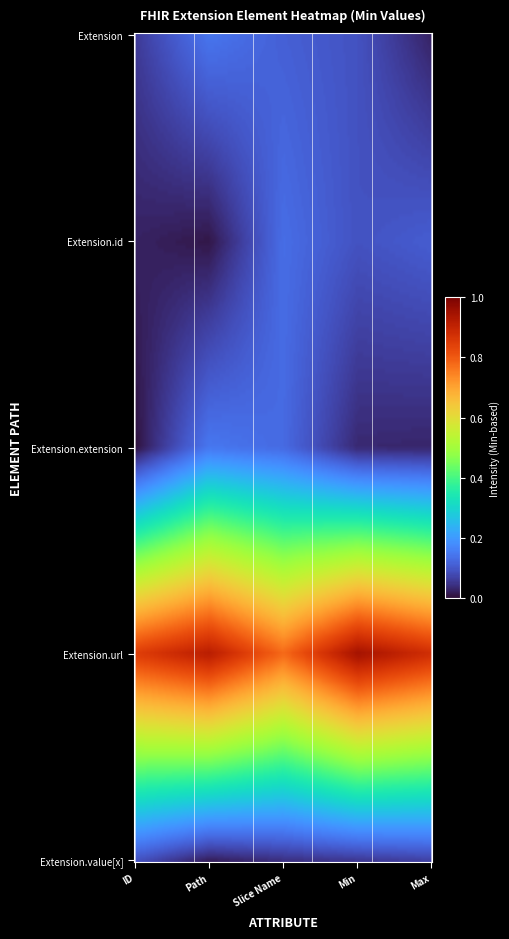

List the series in order of their peak value, highest first.

Extension.url, Extension, Extension.id, Extension.extension, Extension.value[x]